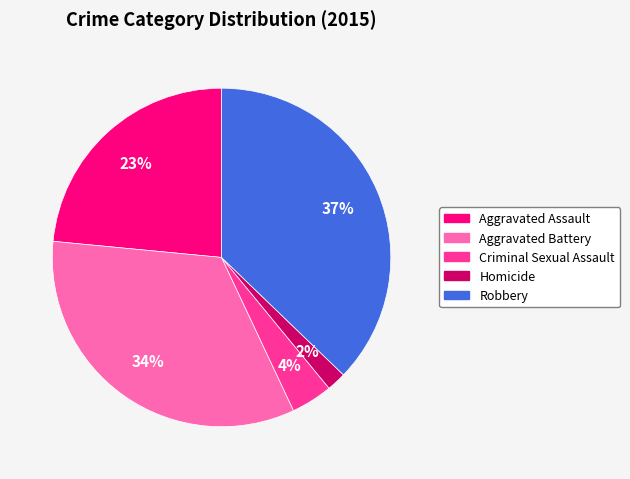

Do Robbery and Aggravated Battery together represent more than half of the pie?

Yes